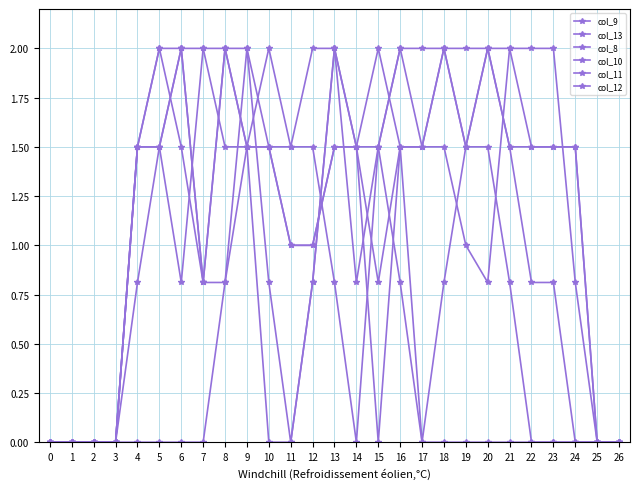

How many data points does each series have?

27